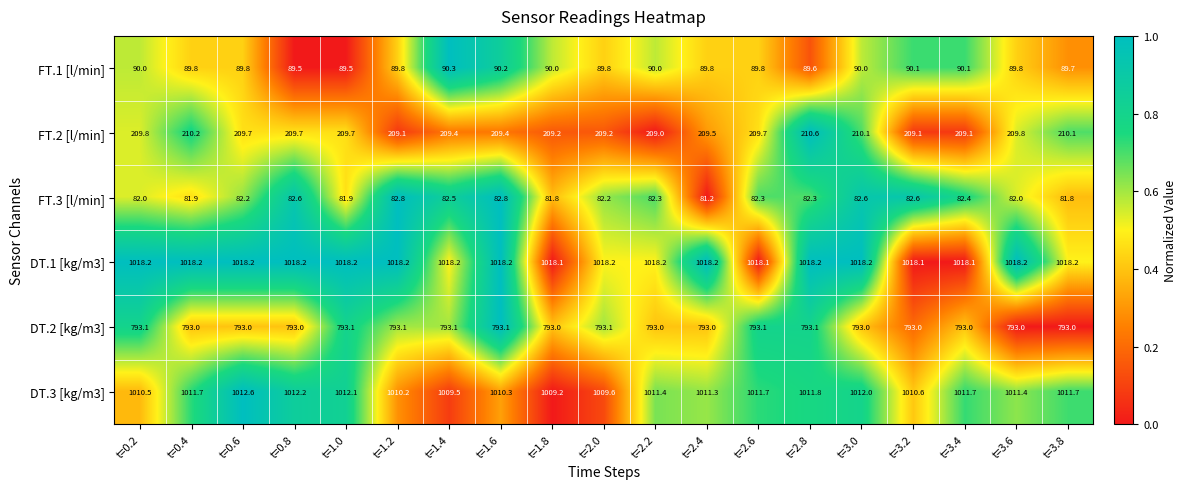

True or false: DT.3 [kg/m3] has a value of 1011.7 at t=3.4.

True